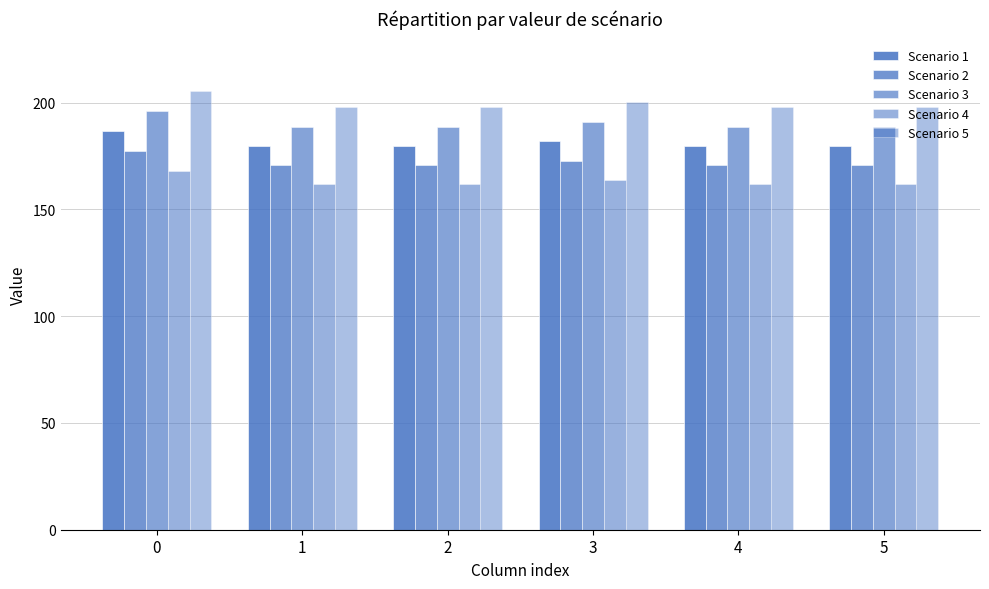

What is the sum of all Scenario 4 values?

978.8